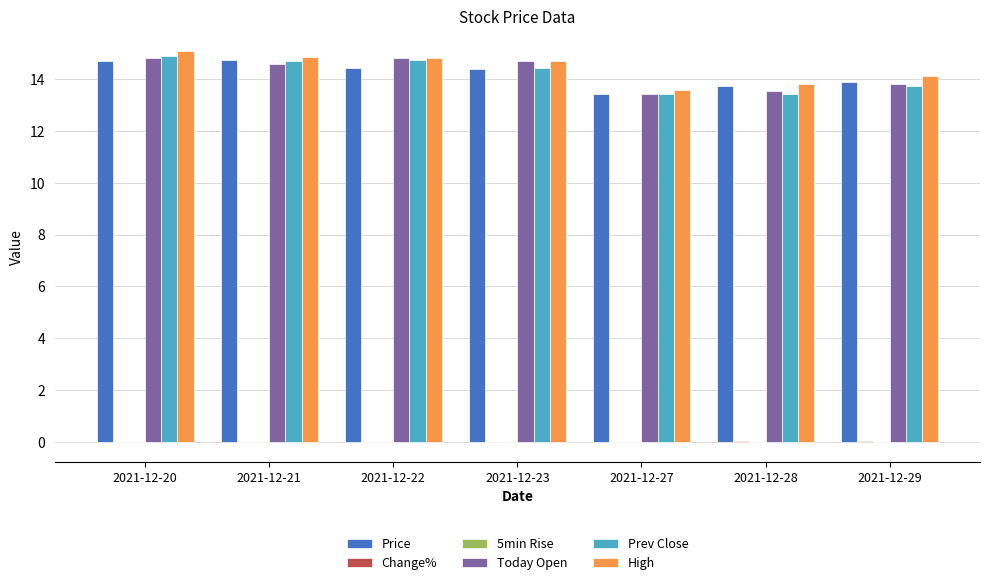

How many groups of bars are there?

7